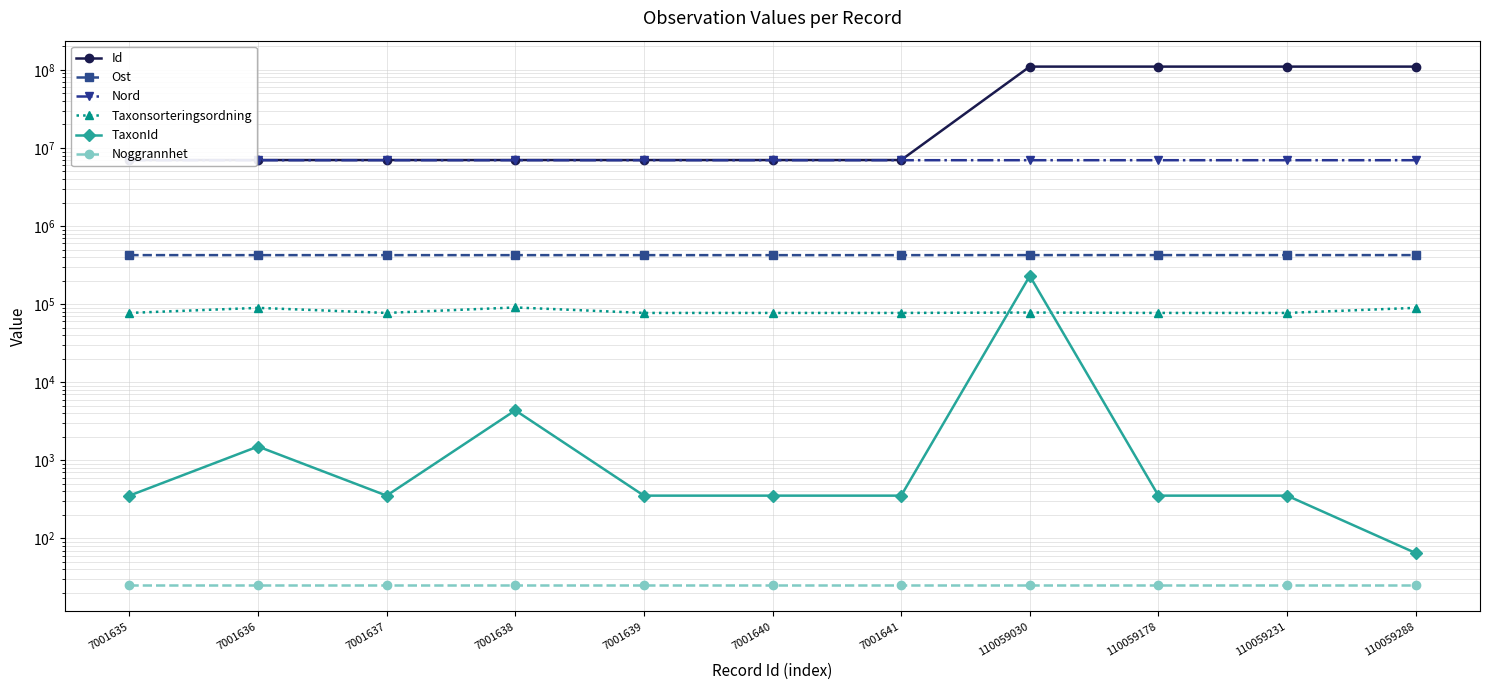

At which category is the sum across all series the highest?

110059030